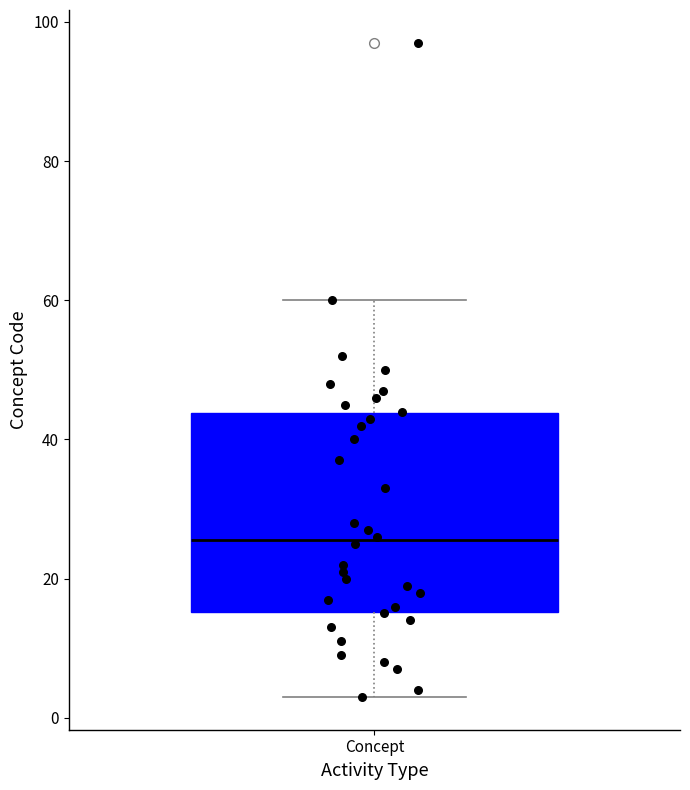

Read this box plot against the y-axis: the position of the median line, the range covered by the box, and the ends of both whiskers. The values are not printed on the chart, so give them approximately, as read against the axis.

median 26, box 16 to 44, whiskers 4 to 60